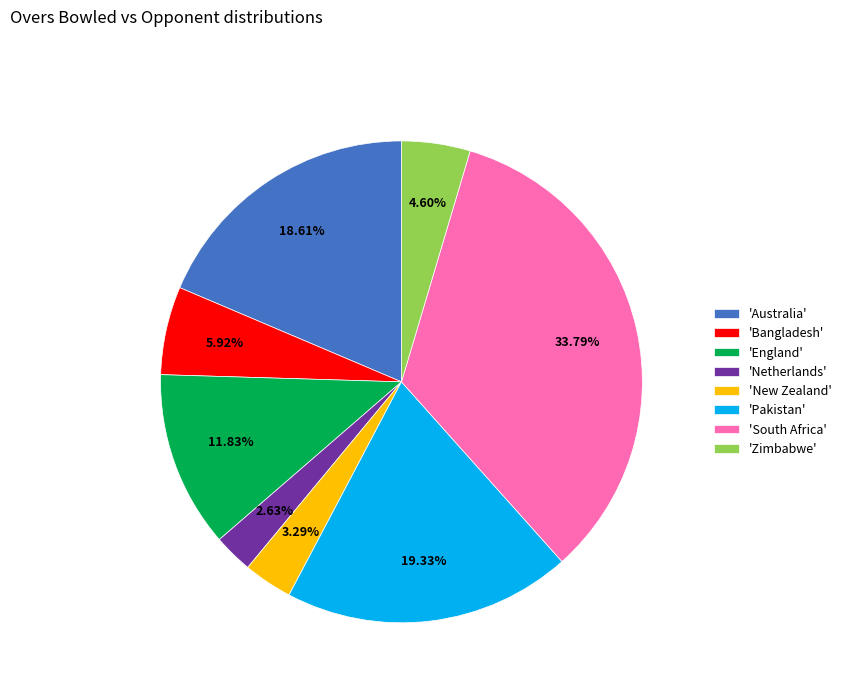

Rank the categories by value from lowest to highest.

'Netherlands', 'New Zealand', 'Zimbabwe', 'Bangladesh', 'England', 'Australia', 'Pakistan', 'South Africa'